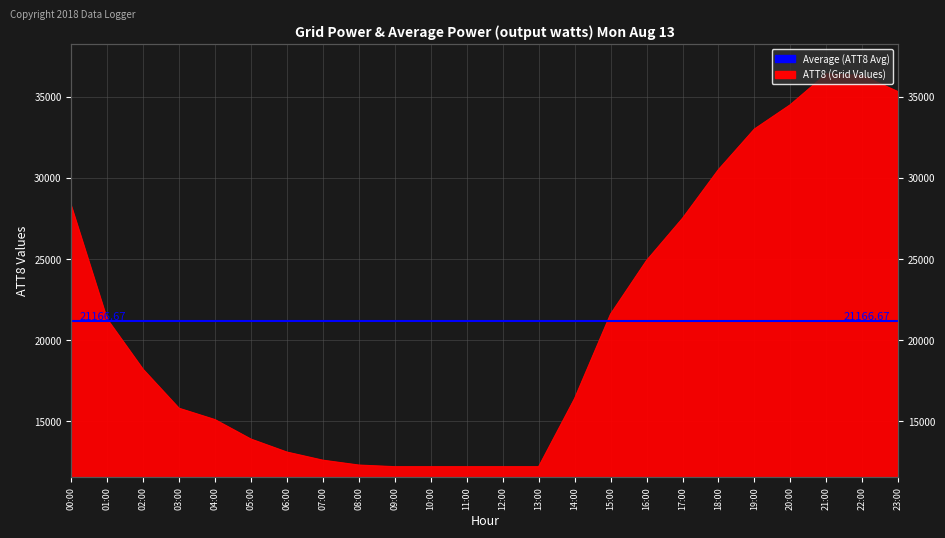

True or false: the data shows 13900 at 05:00.

True